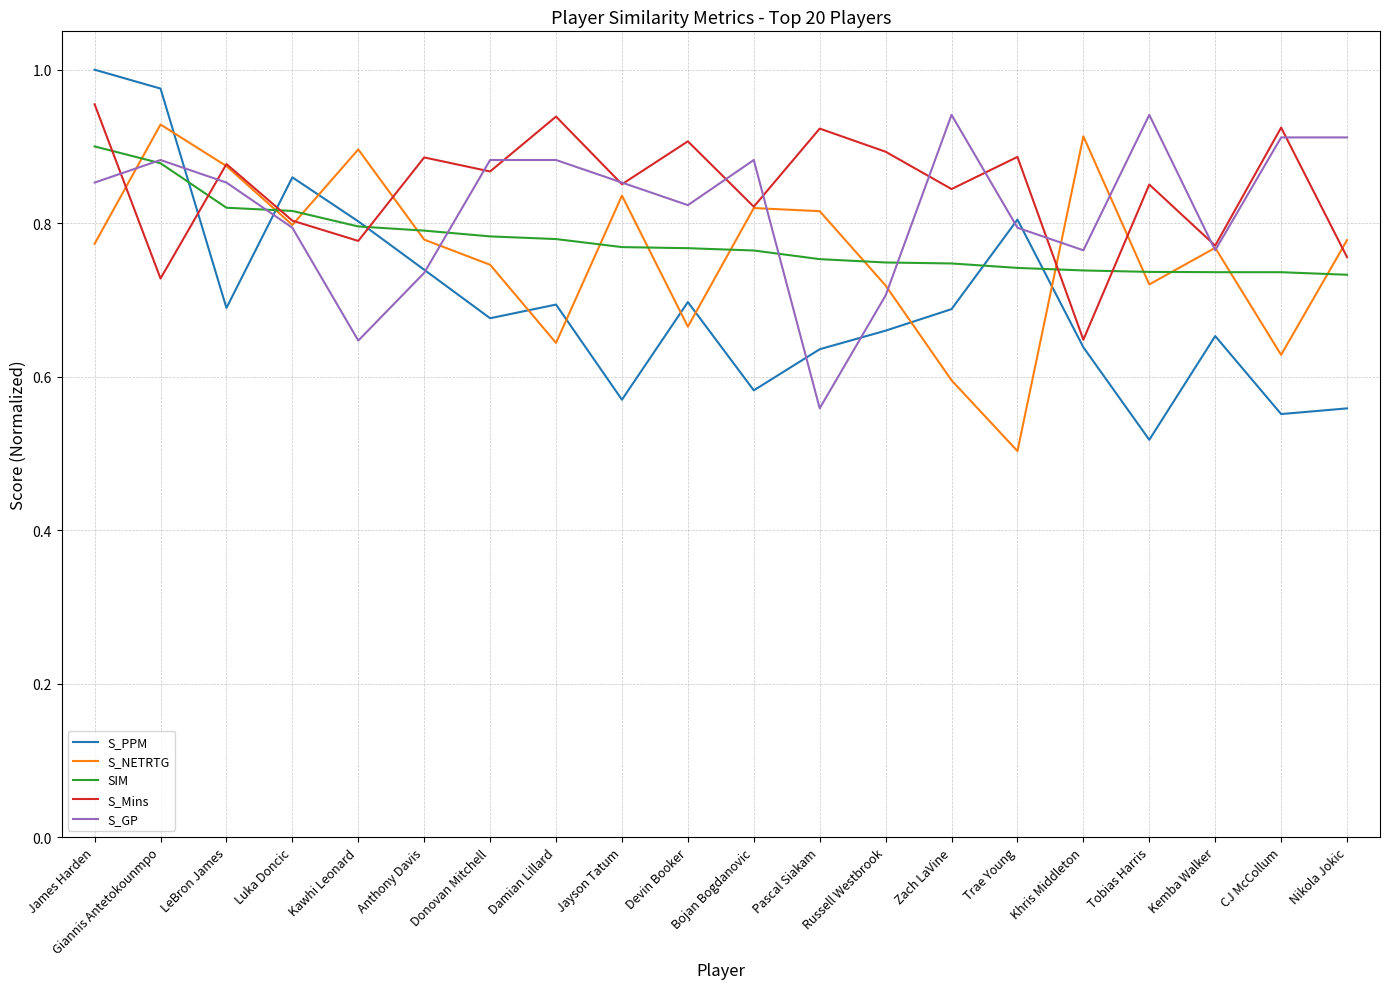

The S_NETRTG series shows 0.8 at Luka Doncic. True or false?

True